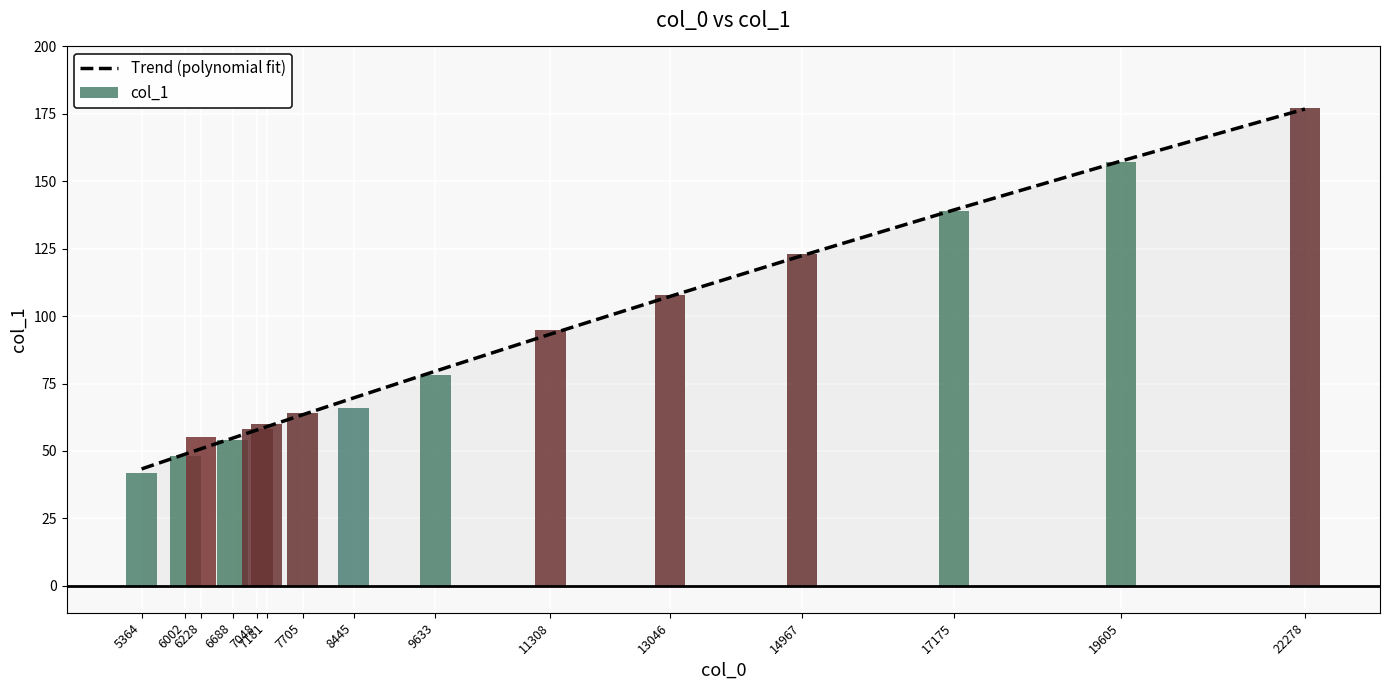

Rank the categories by value from lowest to highest.

5364, 6002, 6228, 6688, 7048, 7181, 7705, 8445, 9633, 11308, 13046, 14967, 17175, 19605, 22278